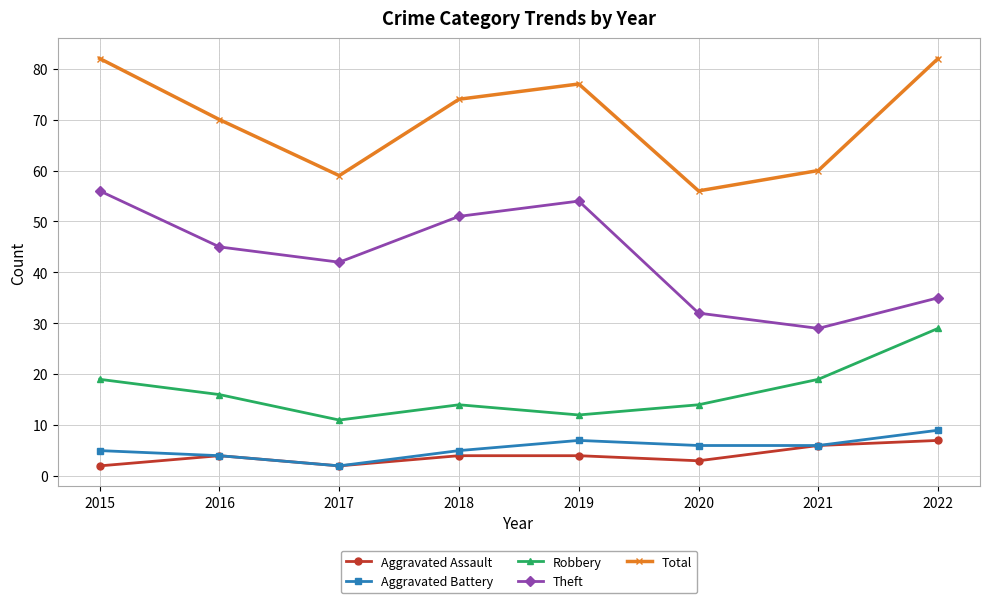

What value does the Robbery series have at 2018?

14